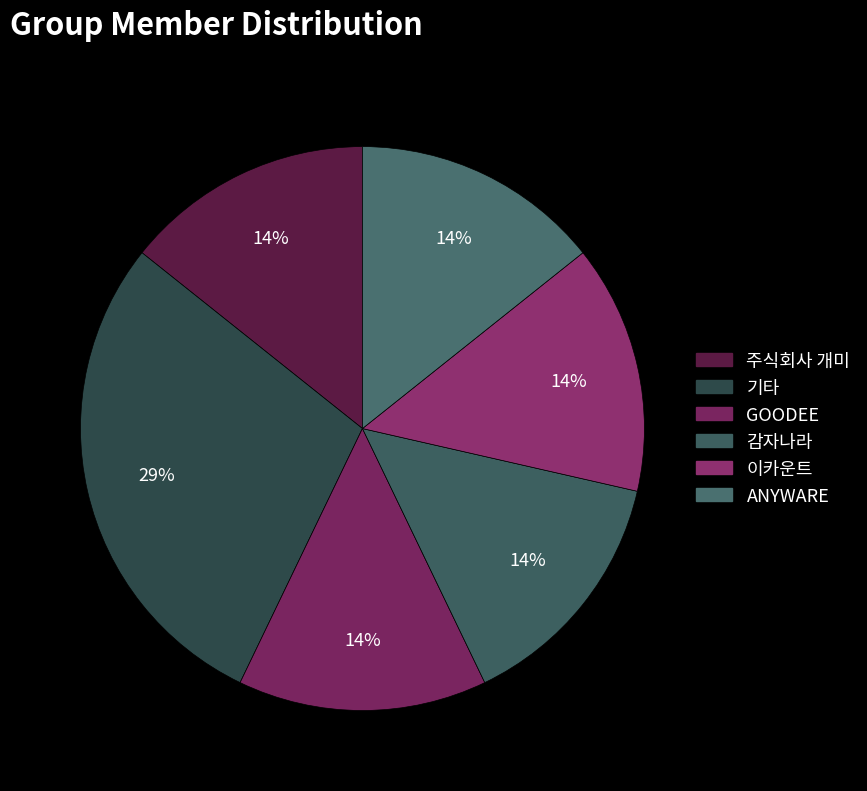

To the nearest percent, what portion does GOODEE represent?

14%